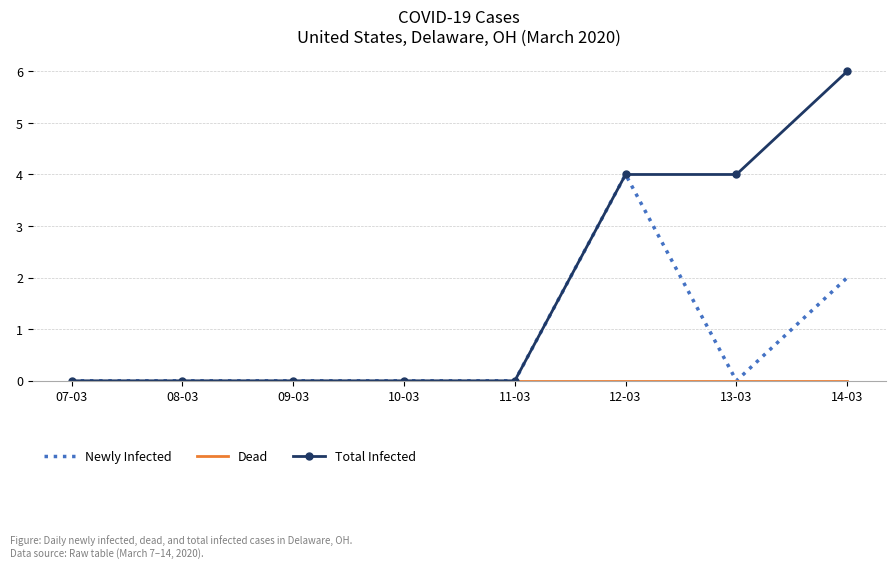

Which series changed the most between 09-03 and 13-03?

Total Infected